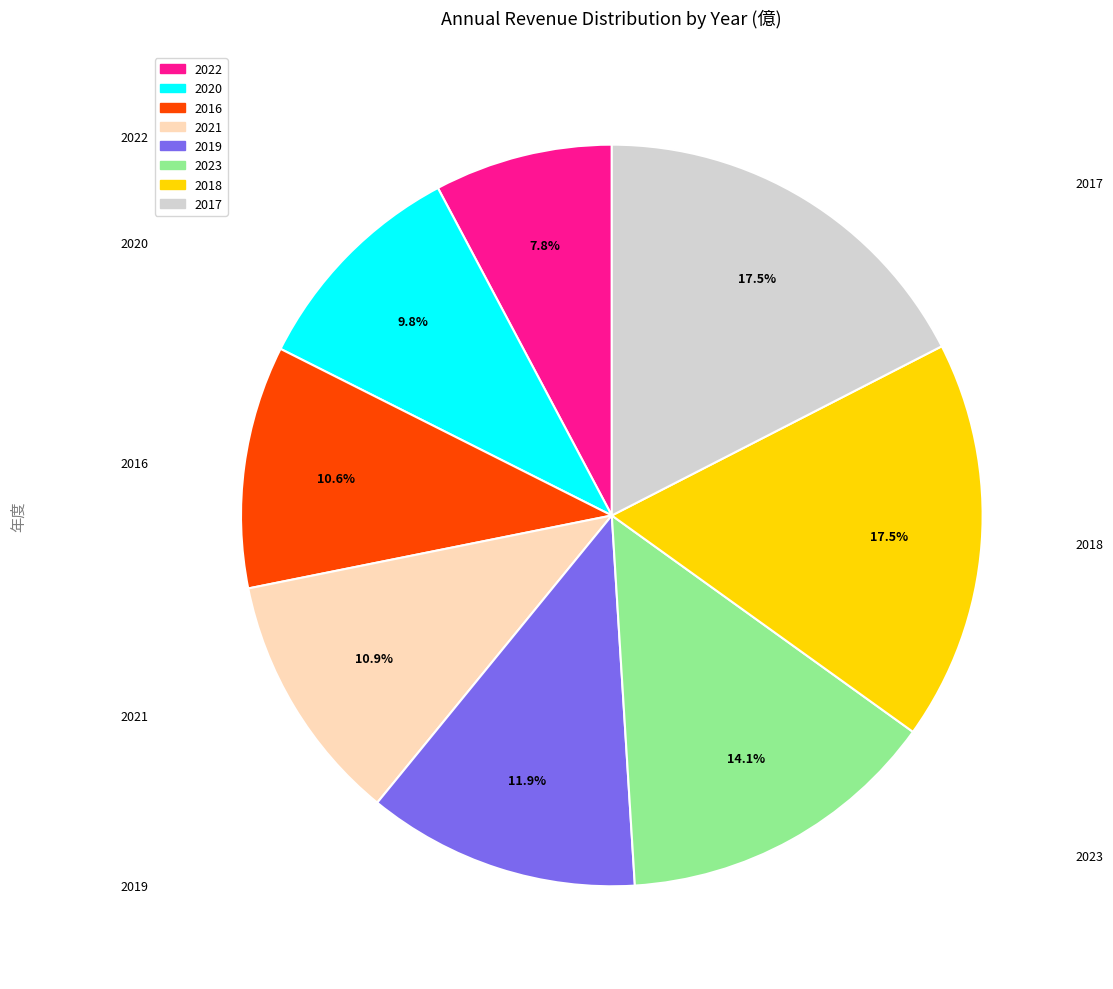

Is there a majority slice in this chart?

No